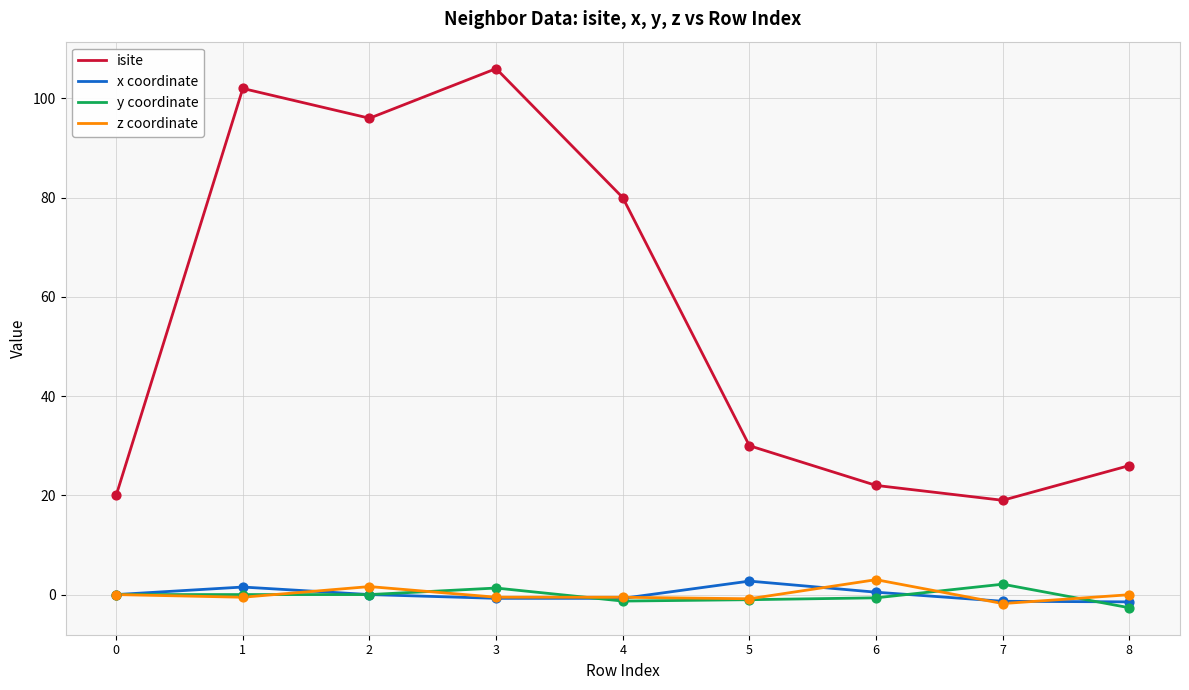

Which series has the largest range (max minus min)?

isite